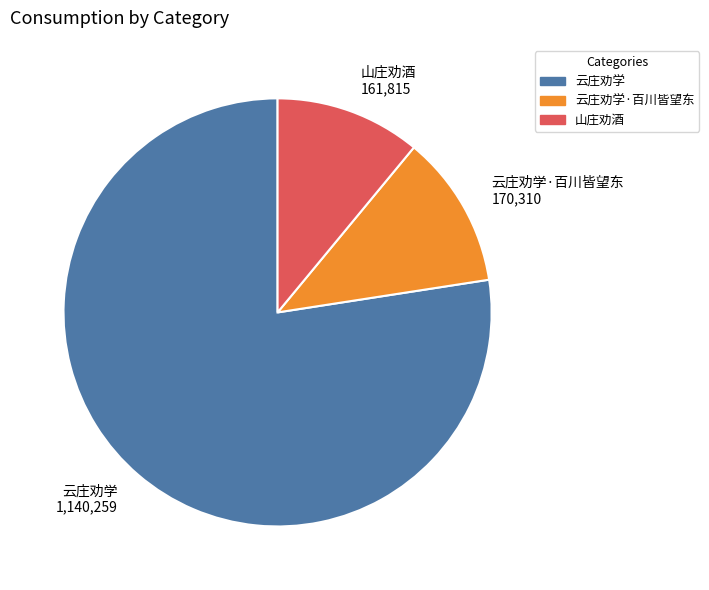

What is the smallest slice in the pie chart?

山庄劝酒